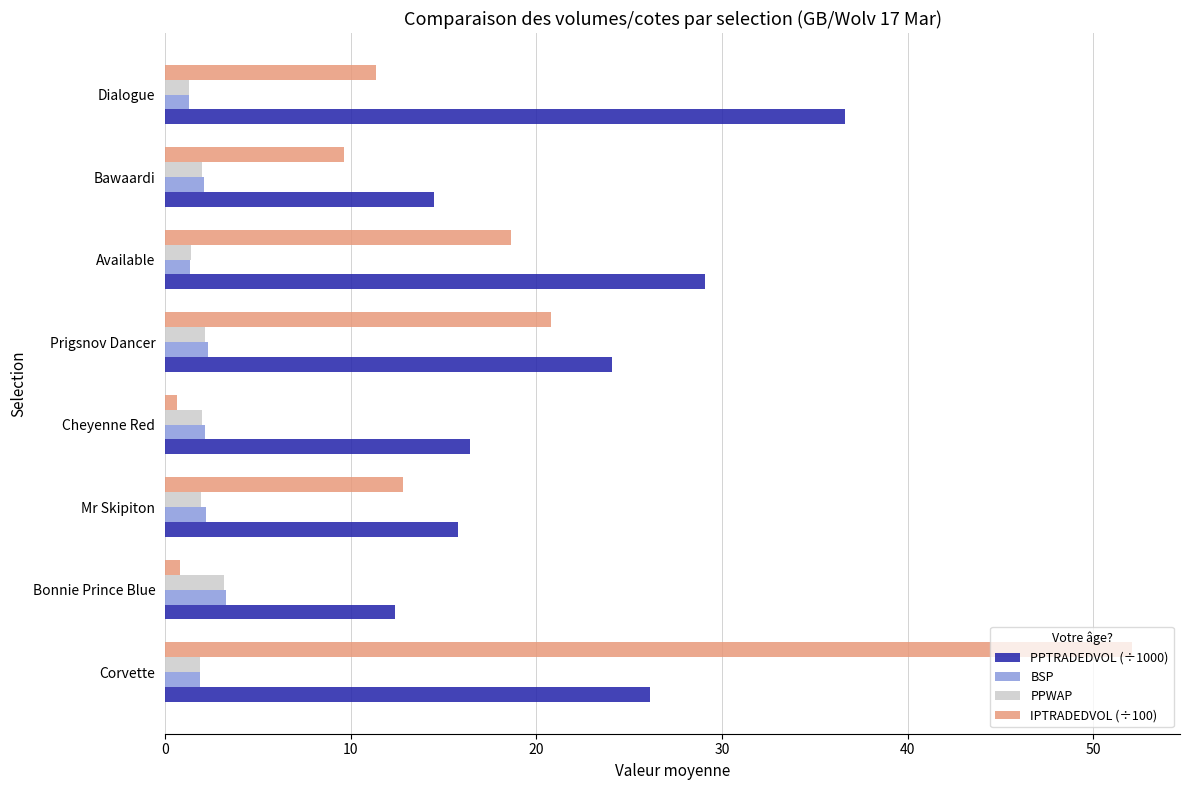

The value of PPTRADEDVOL (÷1000) at Corvette is 41.8. True or false?

False